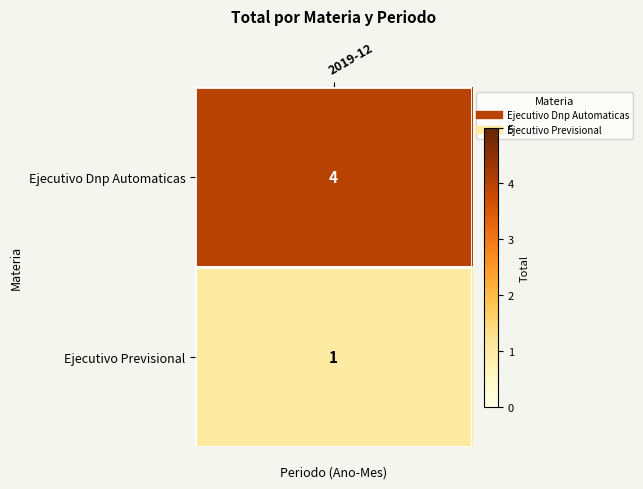

Reading left to right, what are all the values shown in this chart?

4	1